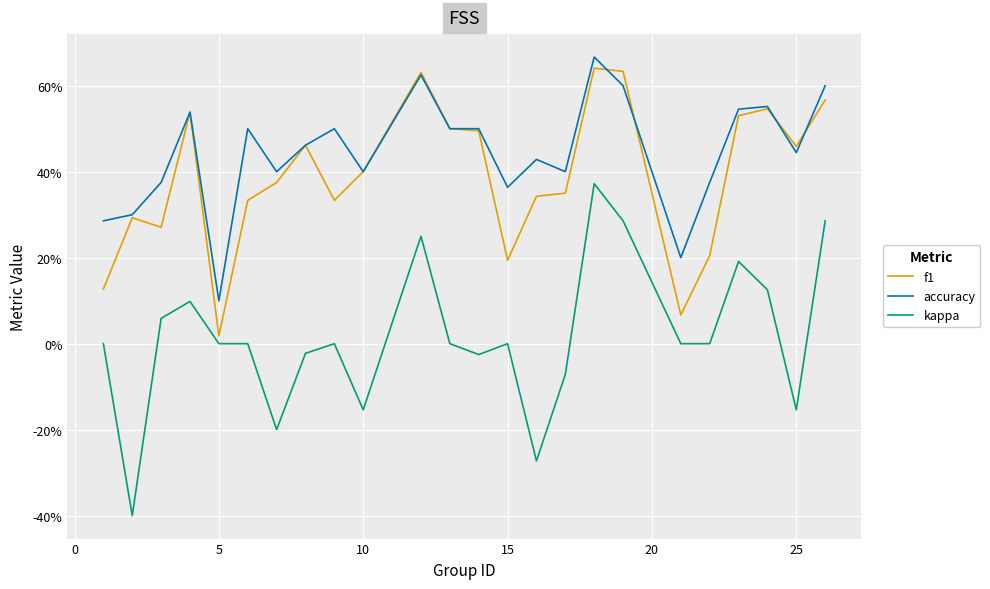

In accuracy, how many points are lower than both neighbors (excluding endpoints)?

7